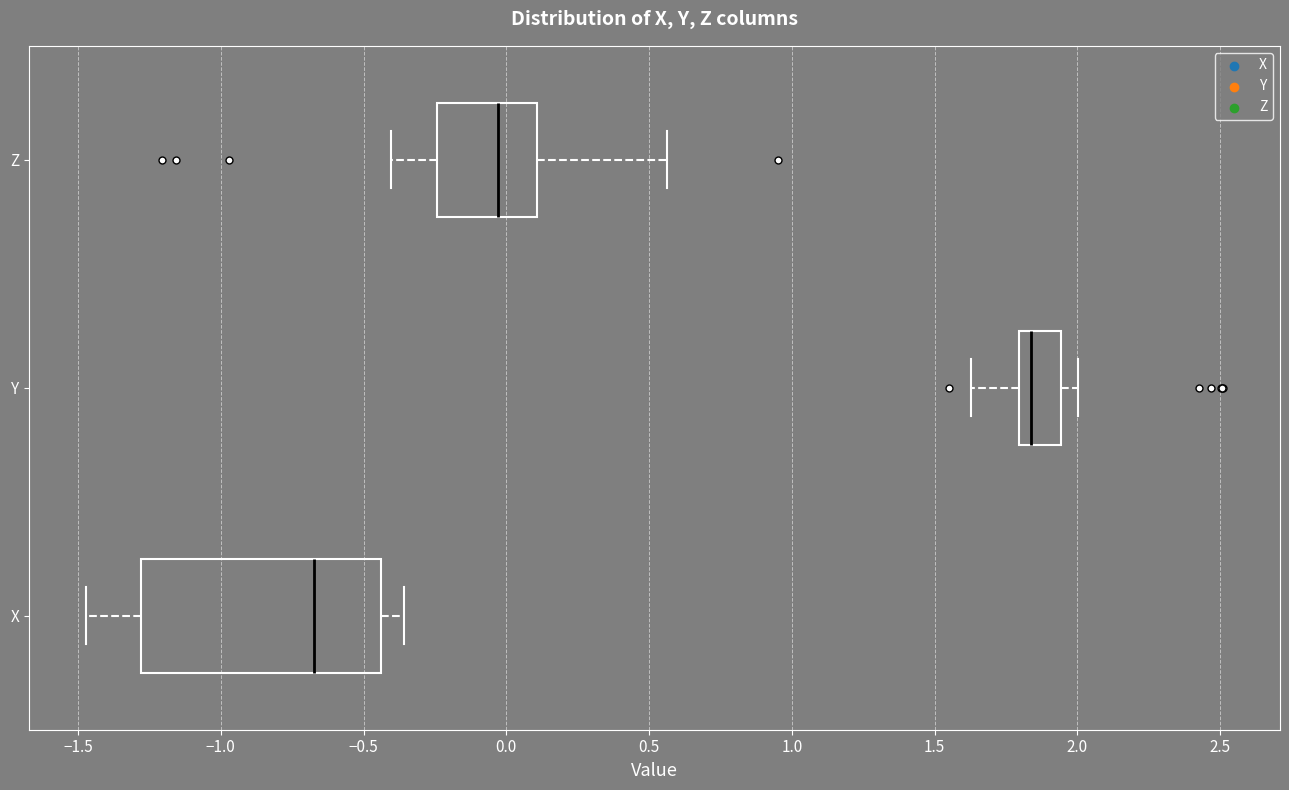

Comparing the boxes themselves (not the whiskers), which one is the widest?

X